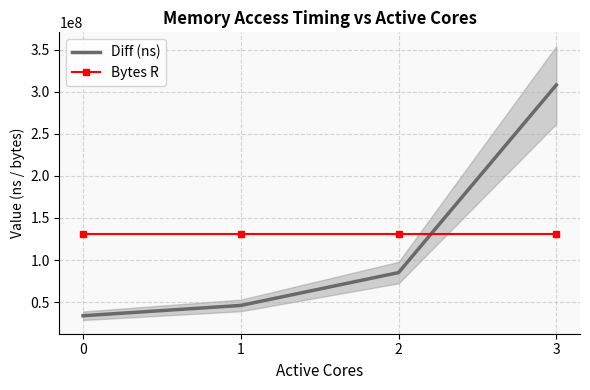

What is the smallest value displayed?

33862013